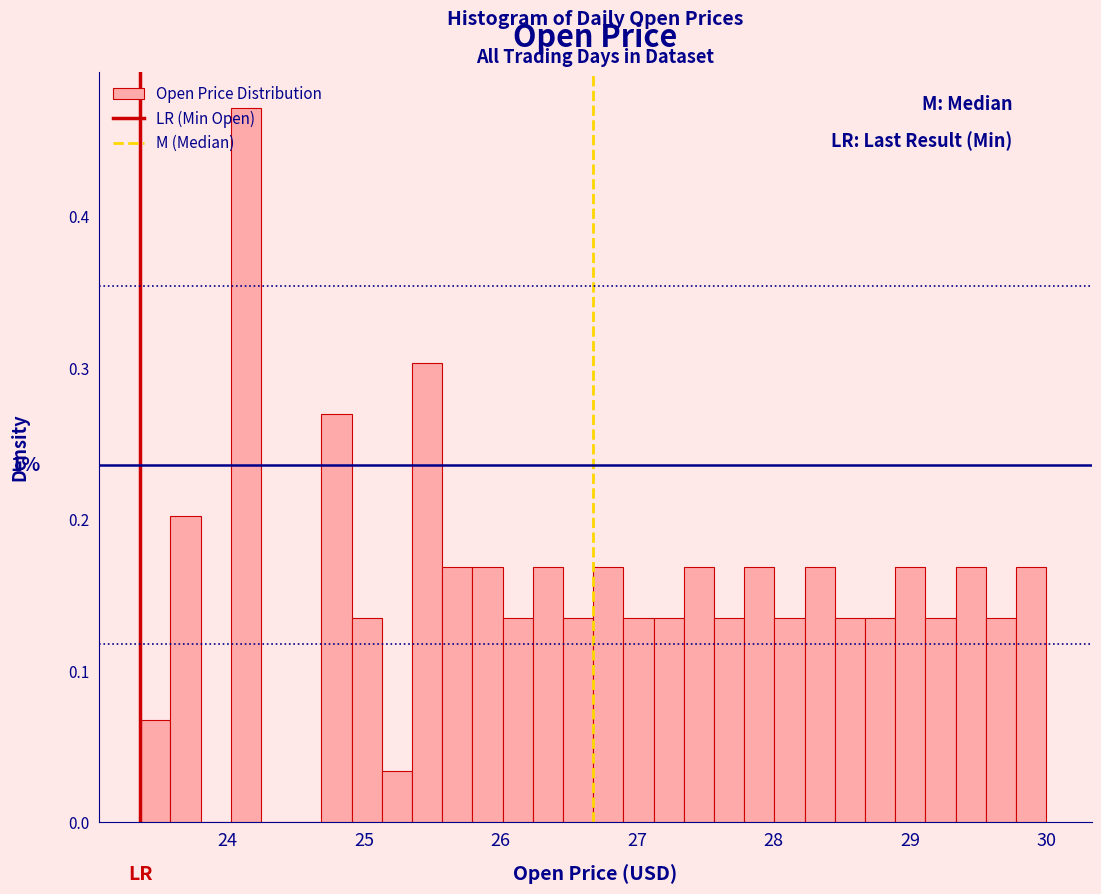

Read against the x-axis, roughly where is the centre of the tallest bar?

24.1